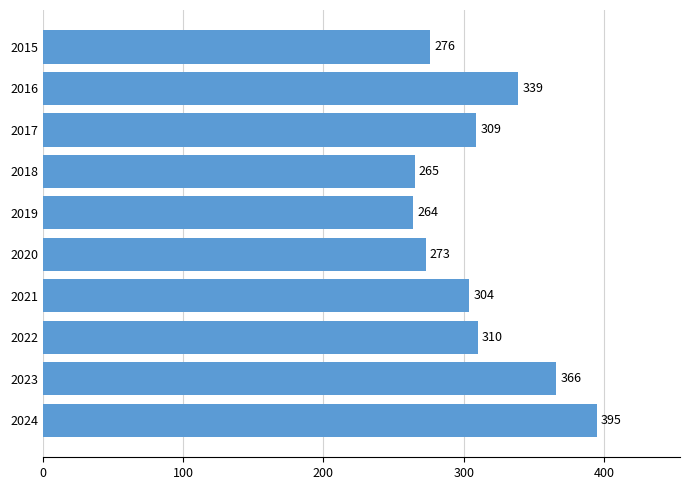

What is the difference between the maximum and minimum values?

131